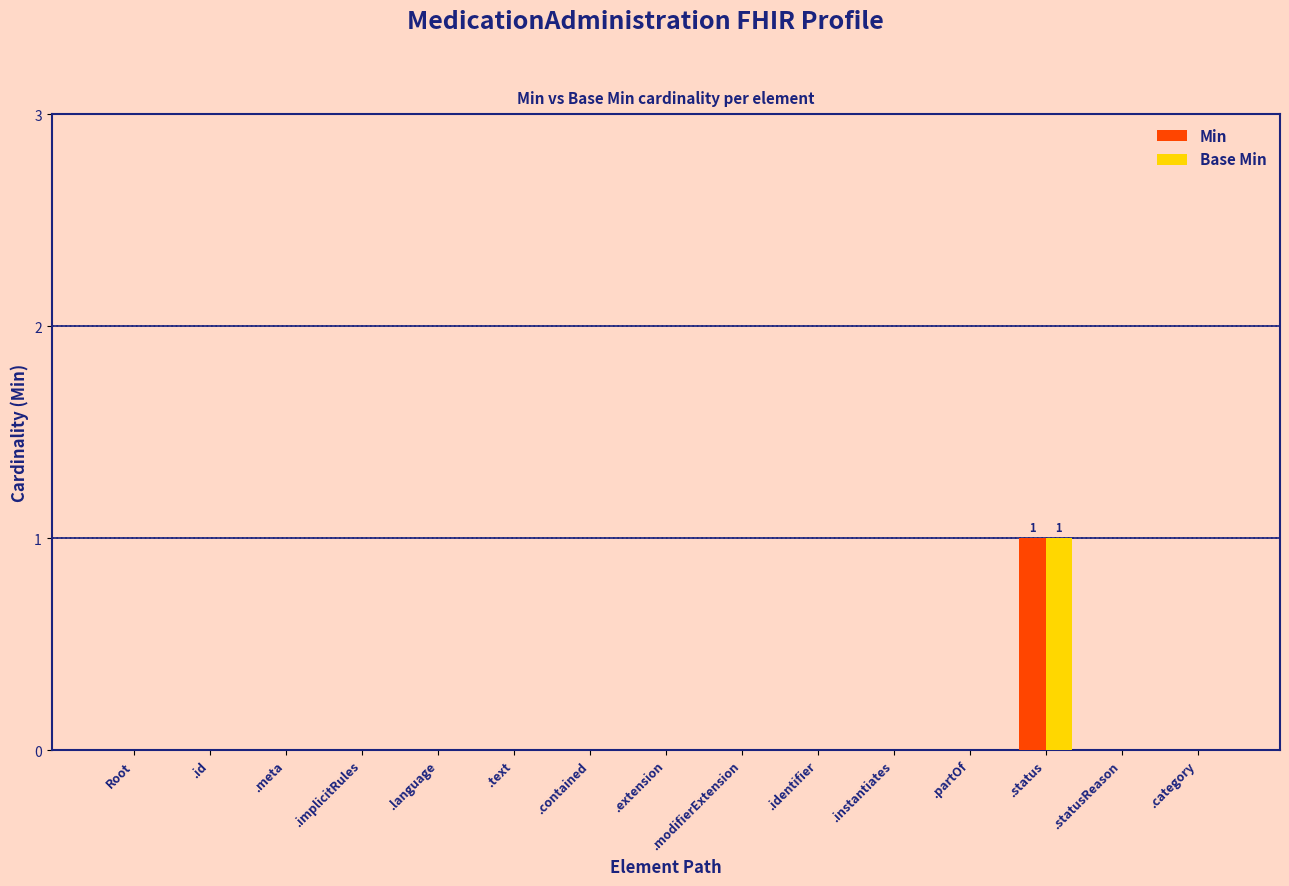

Are the bars grouped side by side (vs. stacked)?

Yes